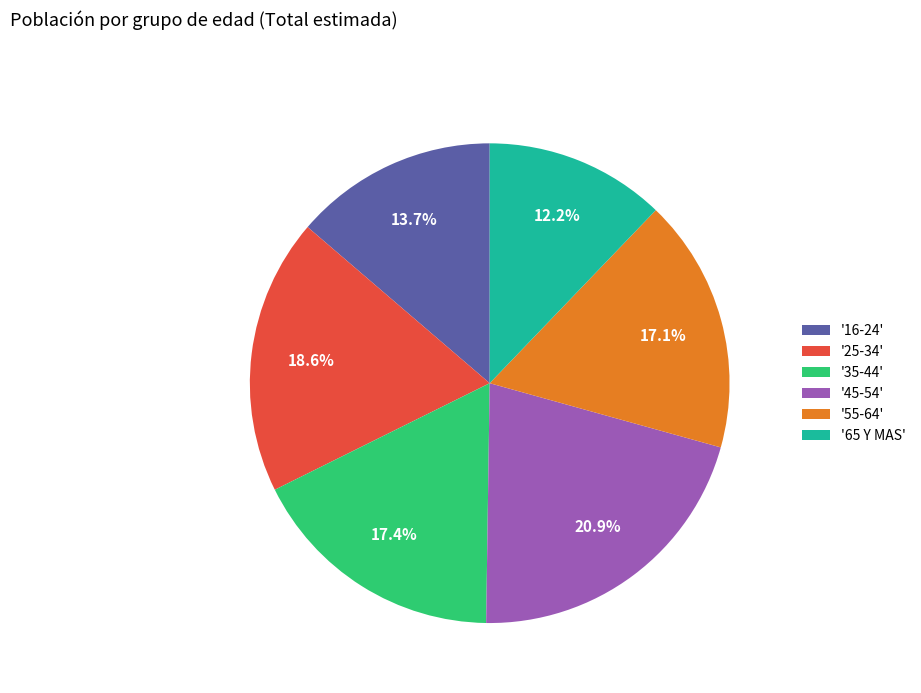

Is there a majority slice in this chart?

No